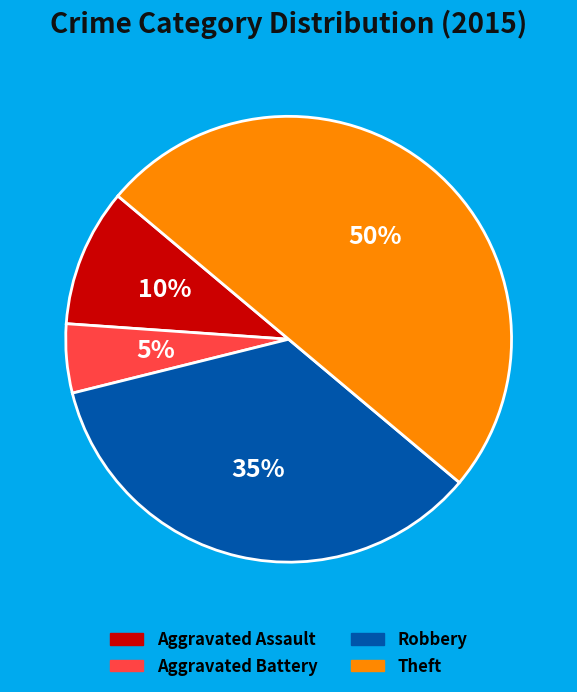

The Aggravated Assault slice represents 10% of the pie. True or false?

True